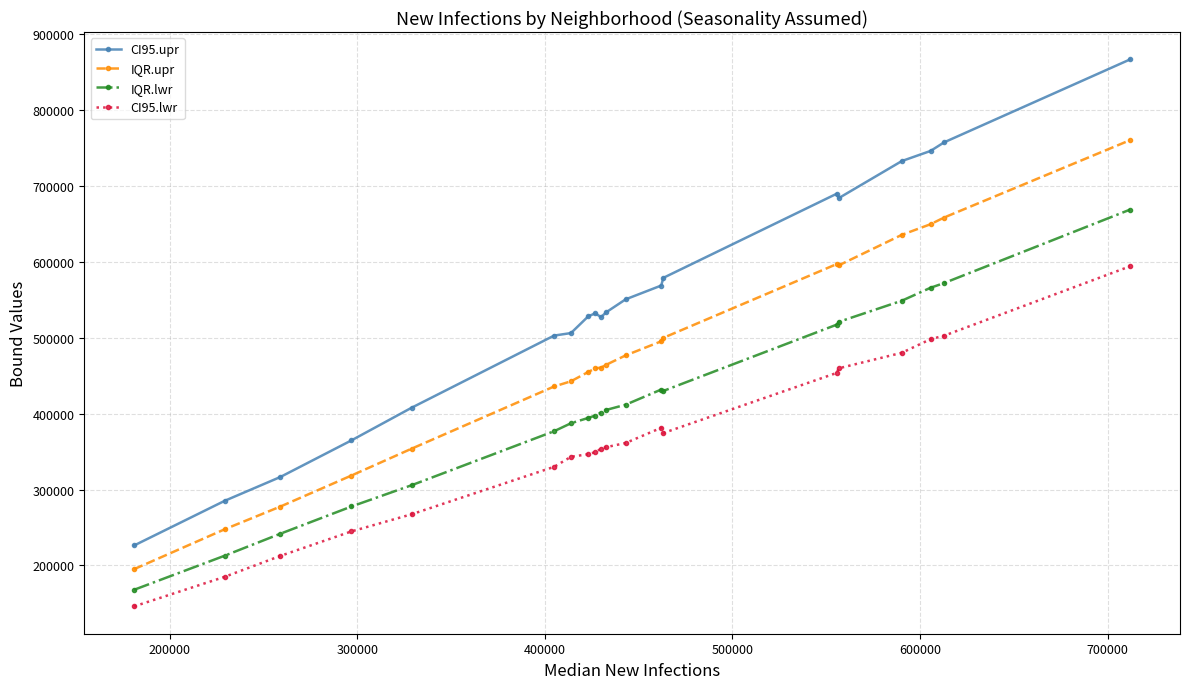

Which series has the largest total across all categories?

CI95.upr